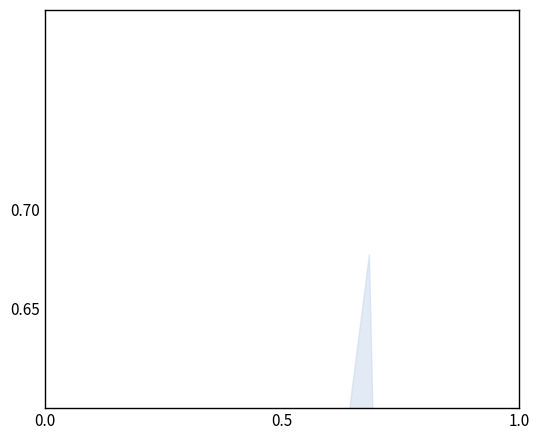

How many interior local peaks (higher than both neighbors) does the data have?

5